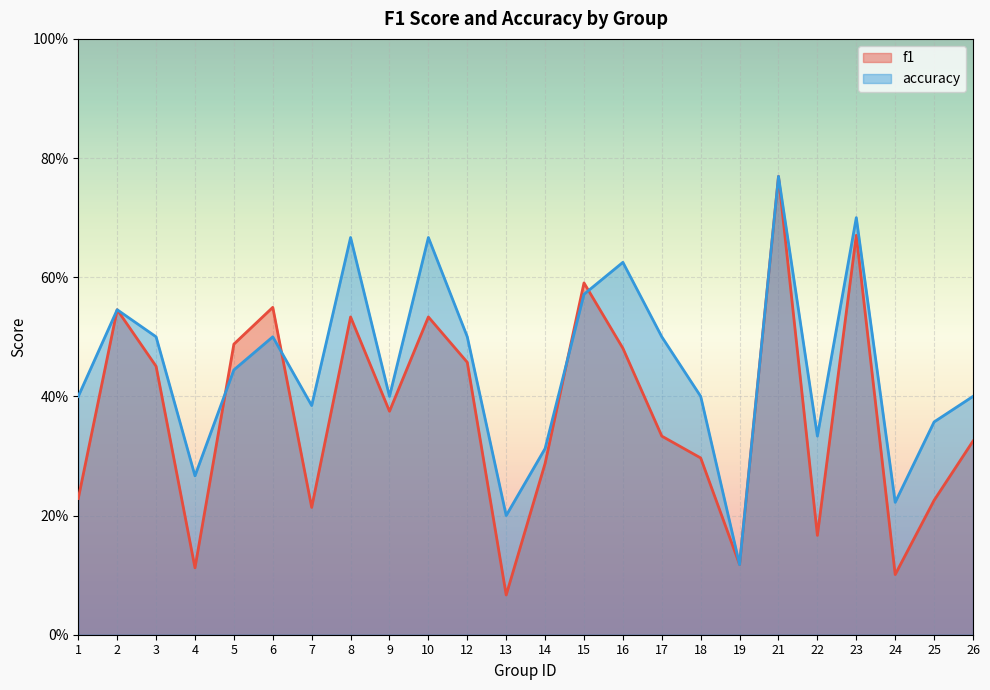

After their last crossing, which series has the higher values: f1 or accuracy?

accuracy